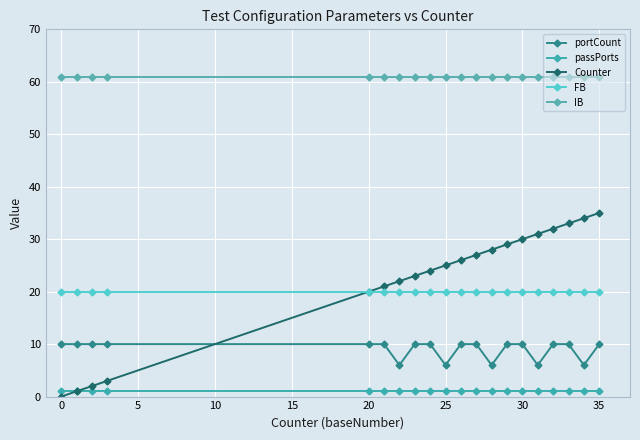

How many data points does each series have?

20